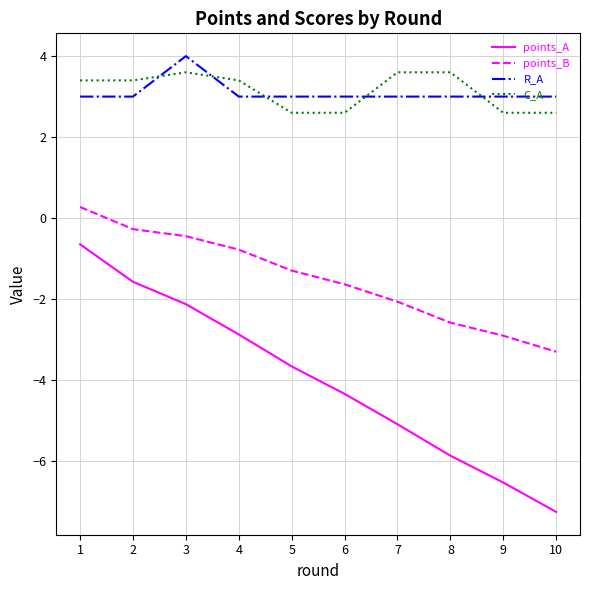

Is this an area chart (filled region under the line)?

No